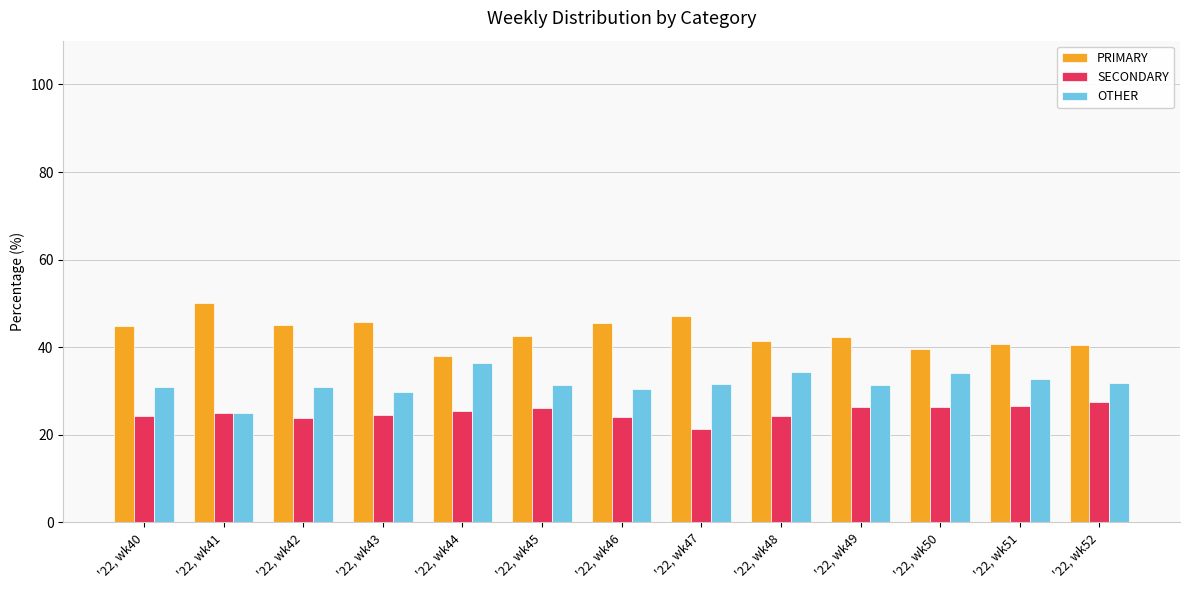

Count the number of data series in this chart.

3